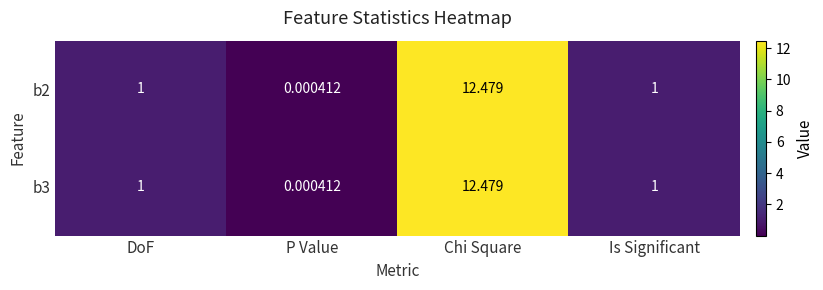

Is the value of b2 at P Value greater than the value of b3 at DoF?

No